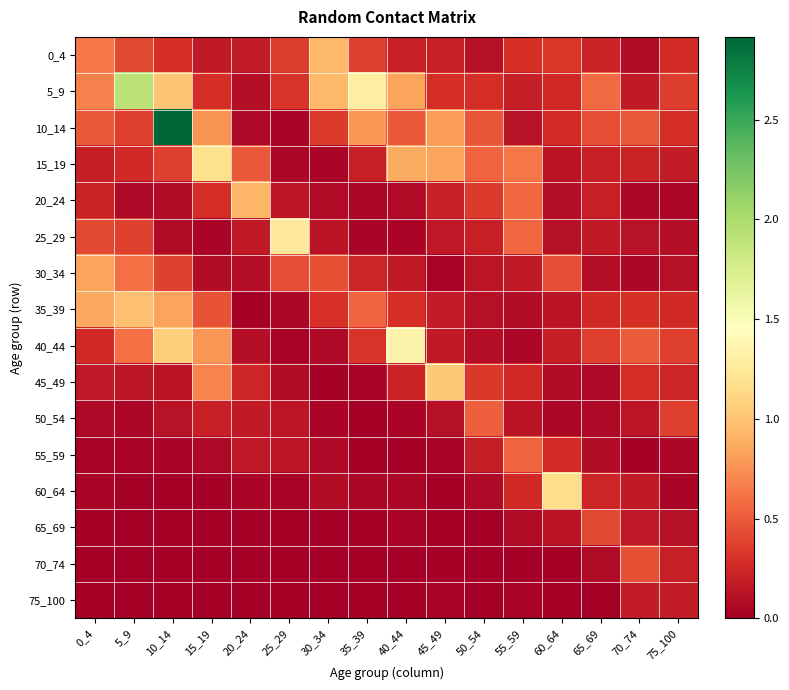

Which series has the largest total across all categories?

5_9